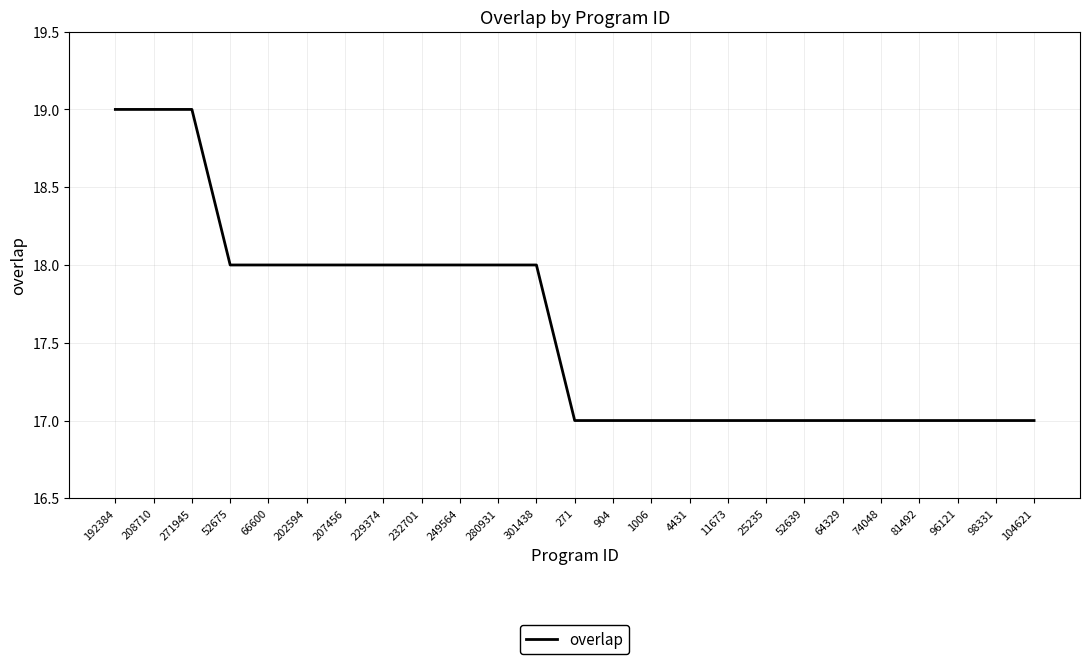

Approximately how many times larger is the value at 104621 compared to 11673?

1.0